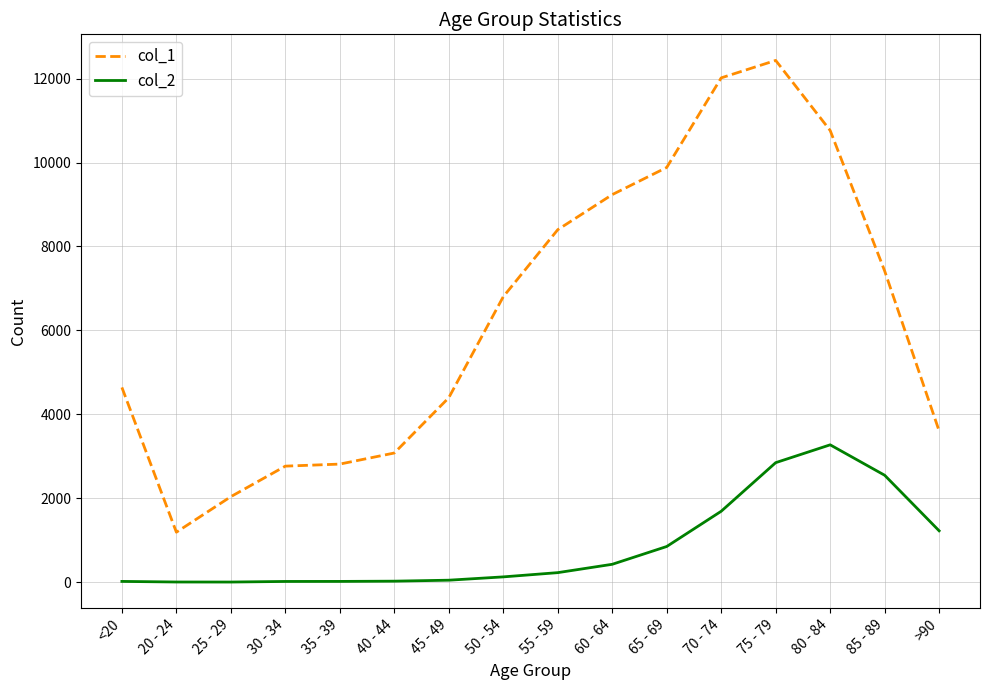

At which category is the sum across all series the highest?

75 - 79